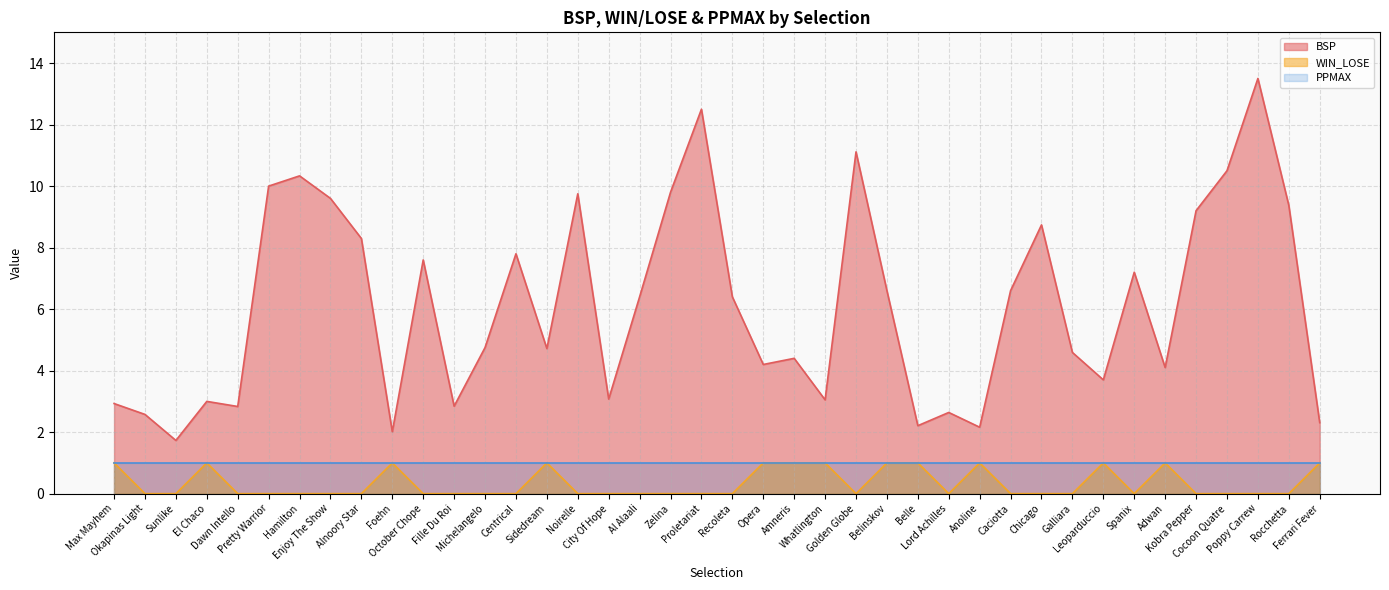

What is the difference between the BSP values at Okapinas Light and Dawn Intello?

0.3